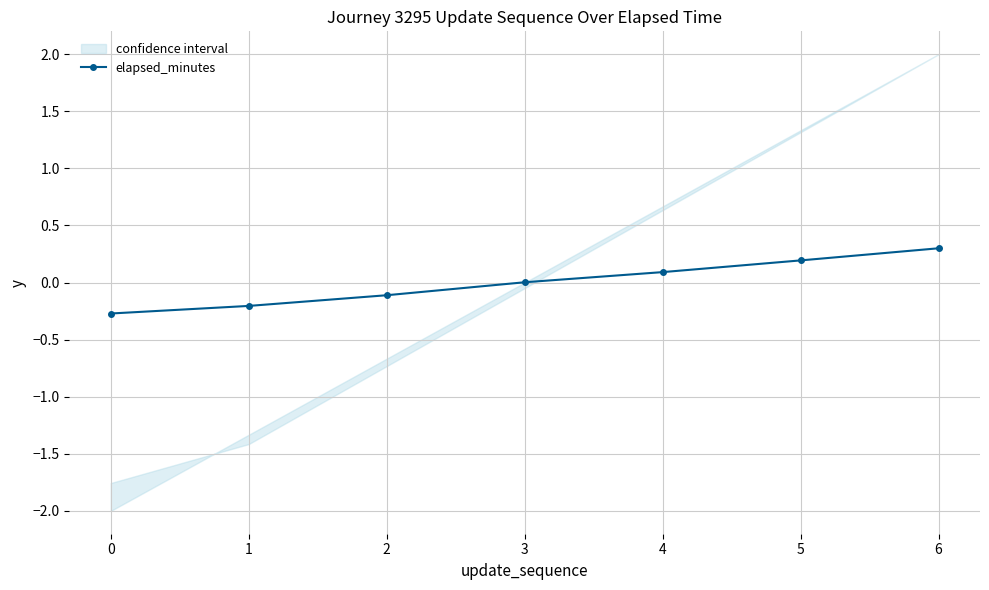

Is it true that the value at 0 is -0.3?

True